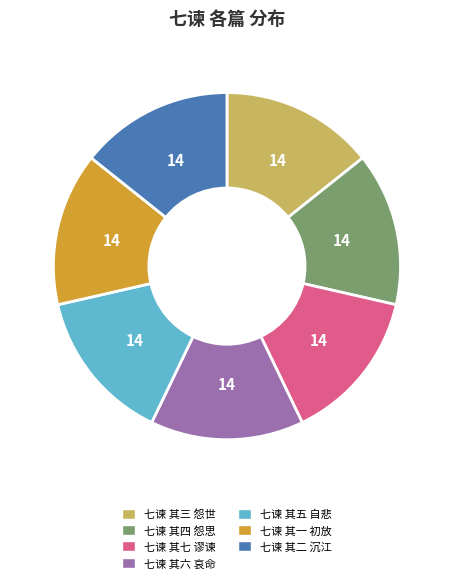

The 七谏 其七 谬谏 slice represents 14% of the pie. True or false?

True